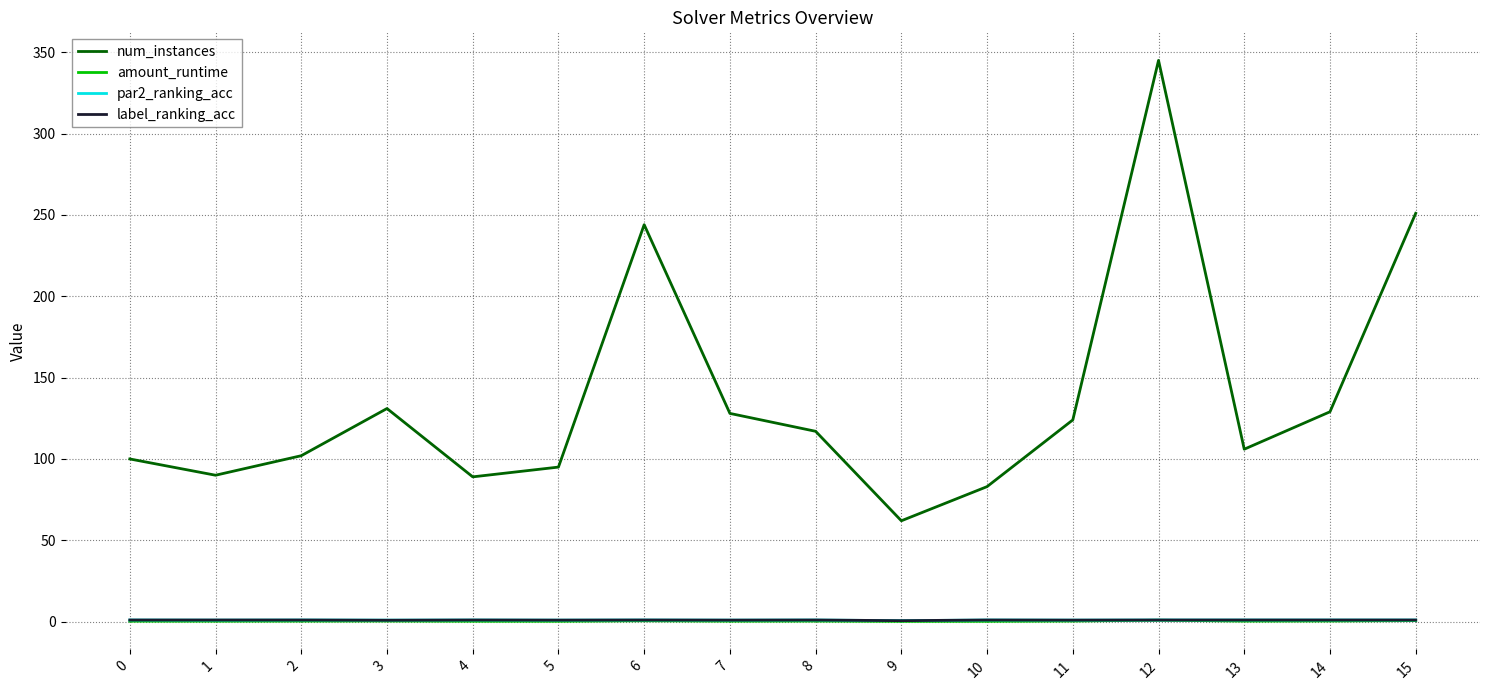

How many lines are shown in the chart?

4